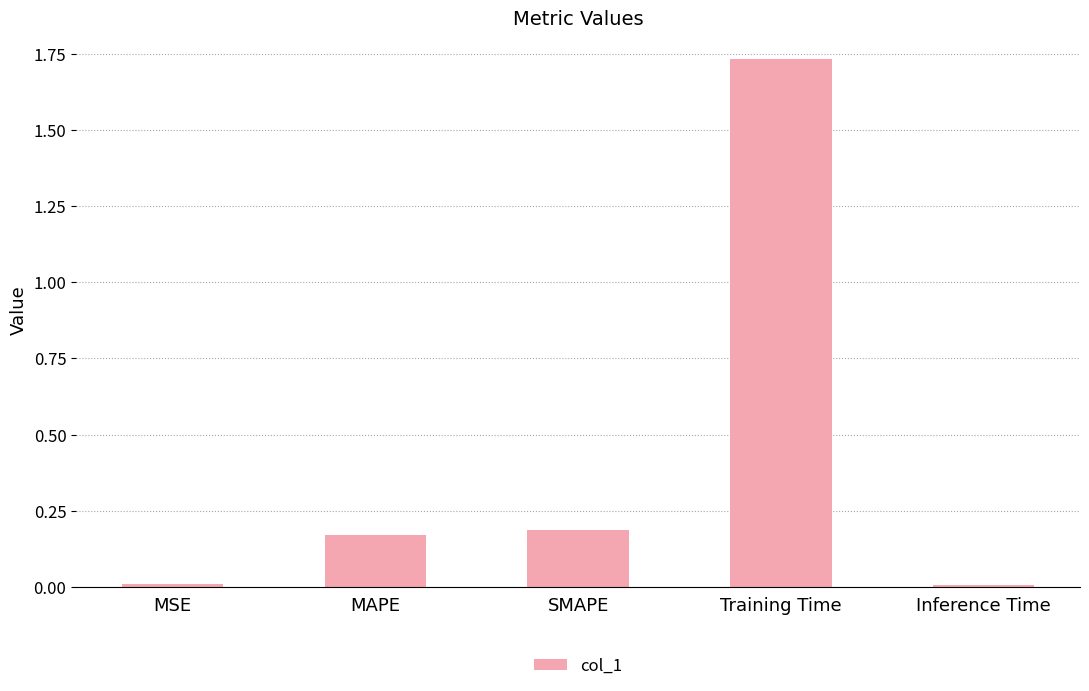

True or false: the data shows 0.2 at MAPE.

True